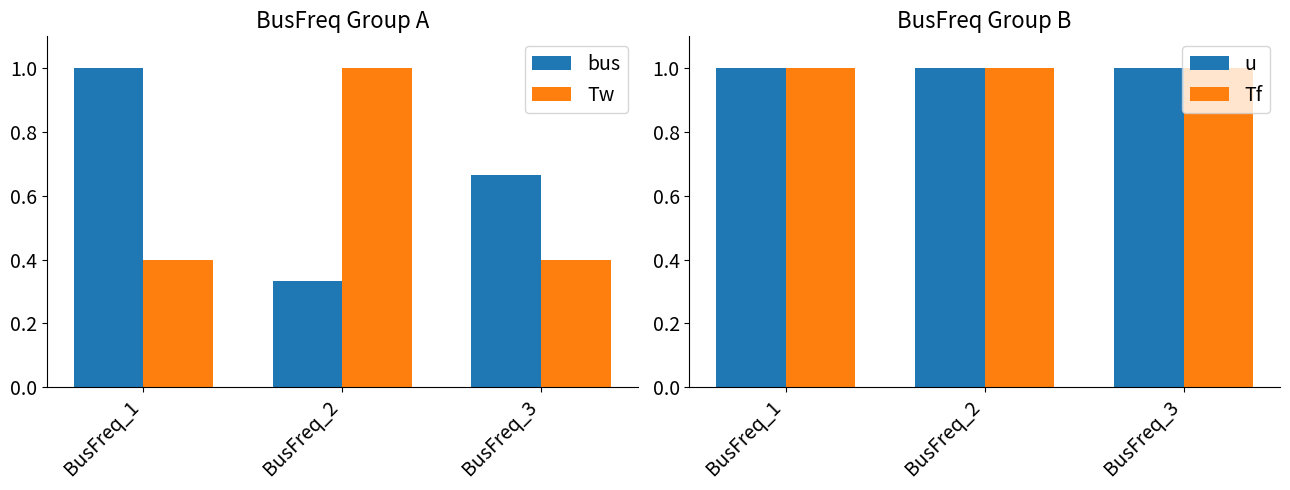

What is the sum of all u values?

3.0